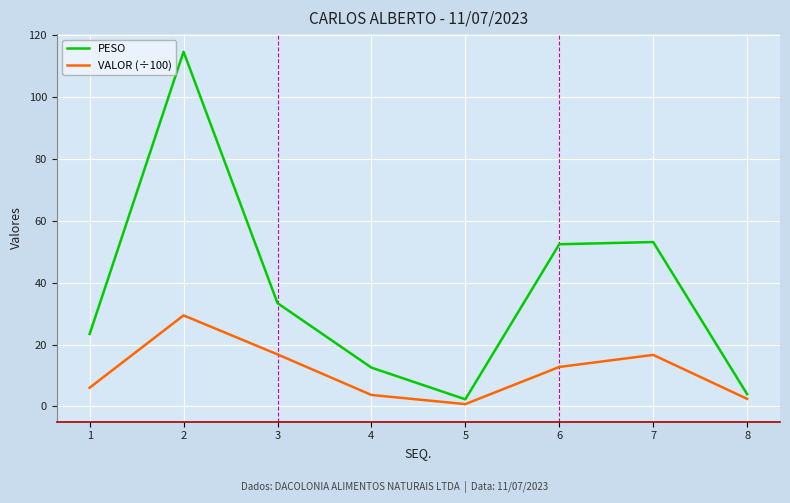

True or false: PESO has a value of 26.2 at 7.

False